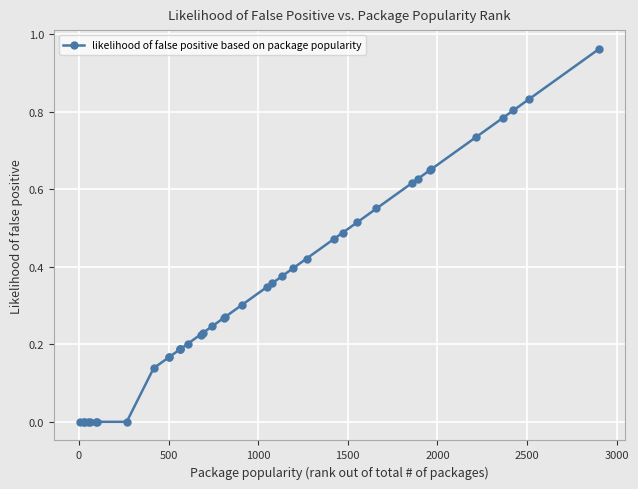

Count the number of categories in the chart.

39